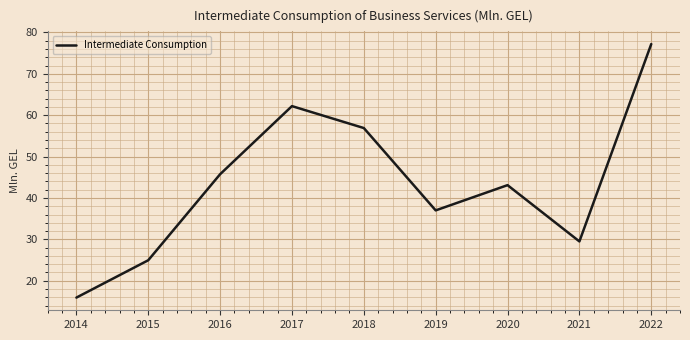

Reading left to right, what are all the values shown in this chart?

15.9	24.9	45.7	62.2	56.9	37.0	43.1	29.5	77.2